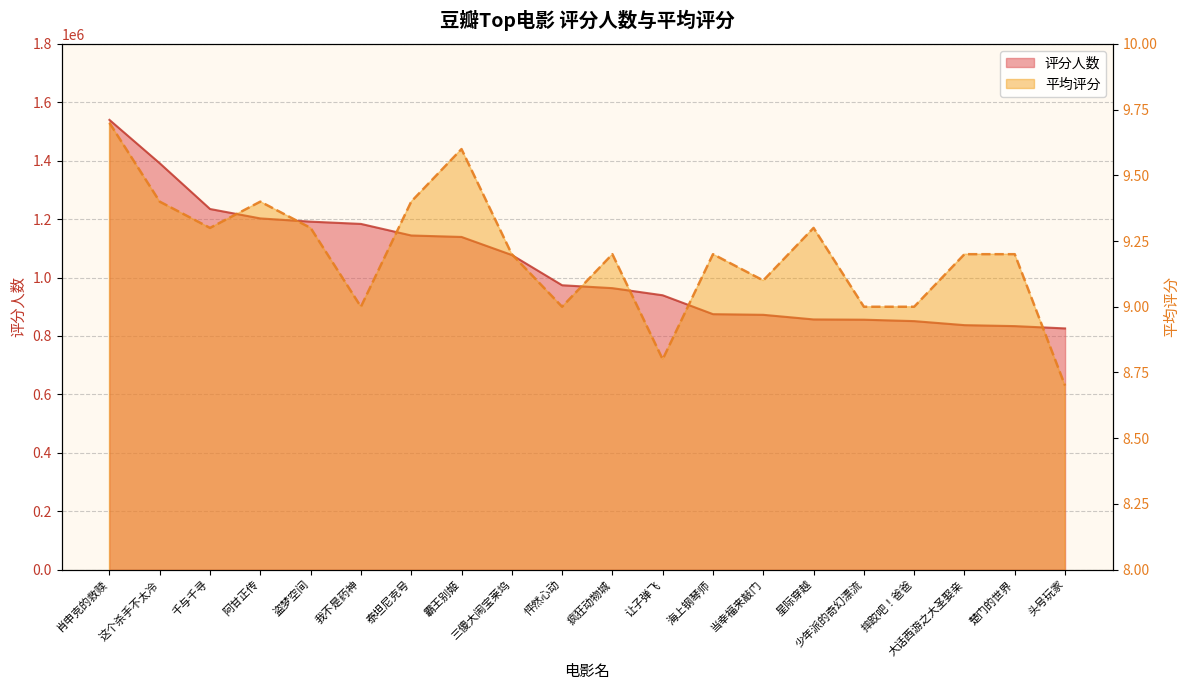

What position from the left is 泰坦尼克号?

7